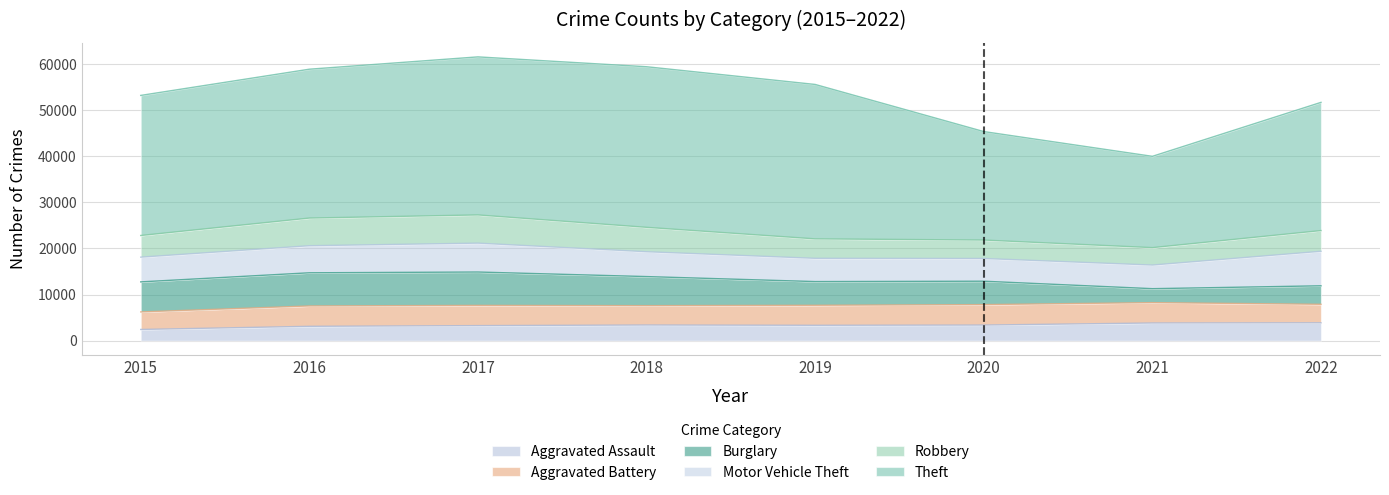

Which category has the highest value in the Aggravated Assault series?

2022